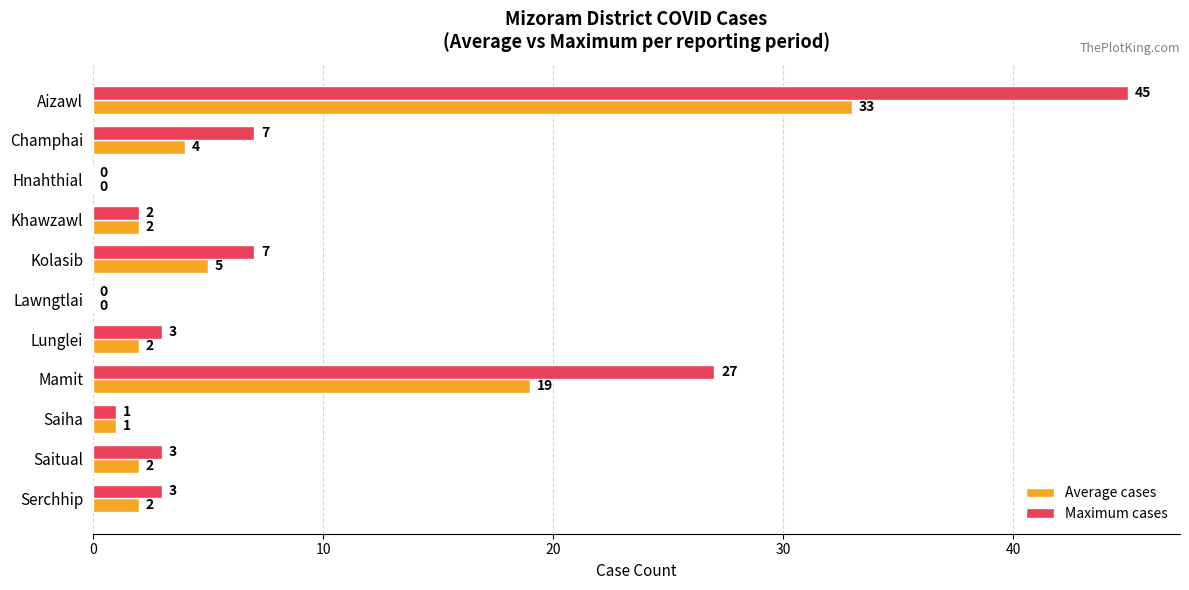

What is the greatest value displayed?

45